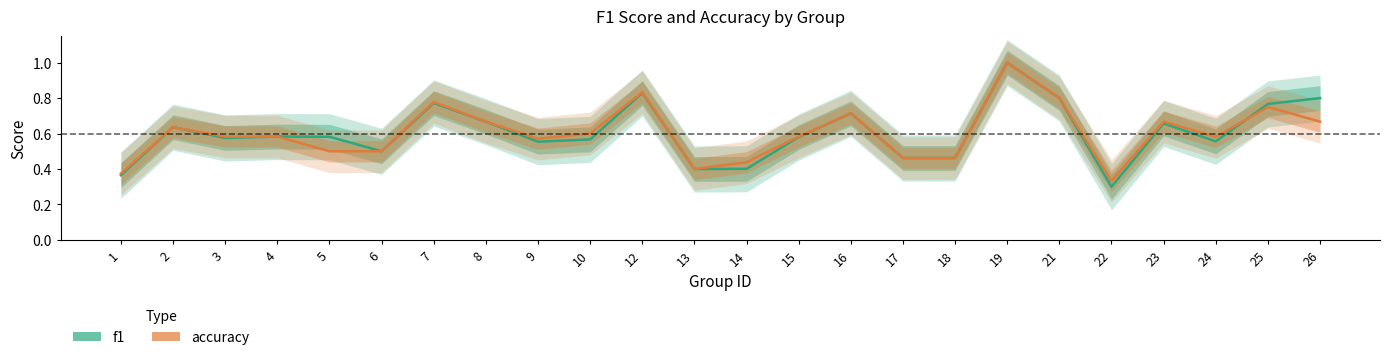

The value of f1 at 14 is 0.7. True or false?

False